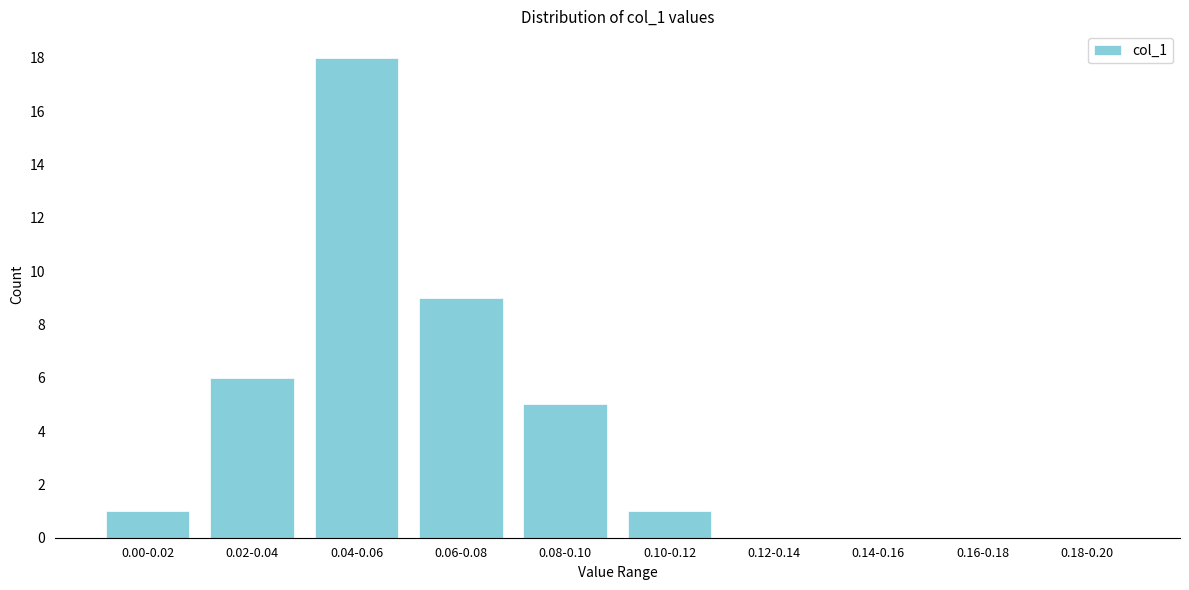

Reading left to right, what are all the values shown in this chart?

0.00-0.02=1	0.02-0.04=6	0.04-0.06=18	0.06-0.08=9	0.08-0.10=5	0.10-0.12=1	0.12-0.14=0	0.14-0.16=0	0.16-0.18=0	0.18-0.20=0